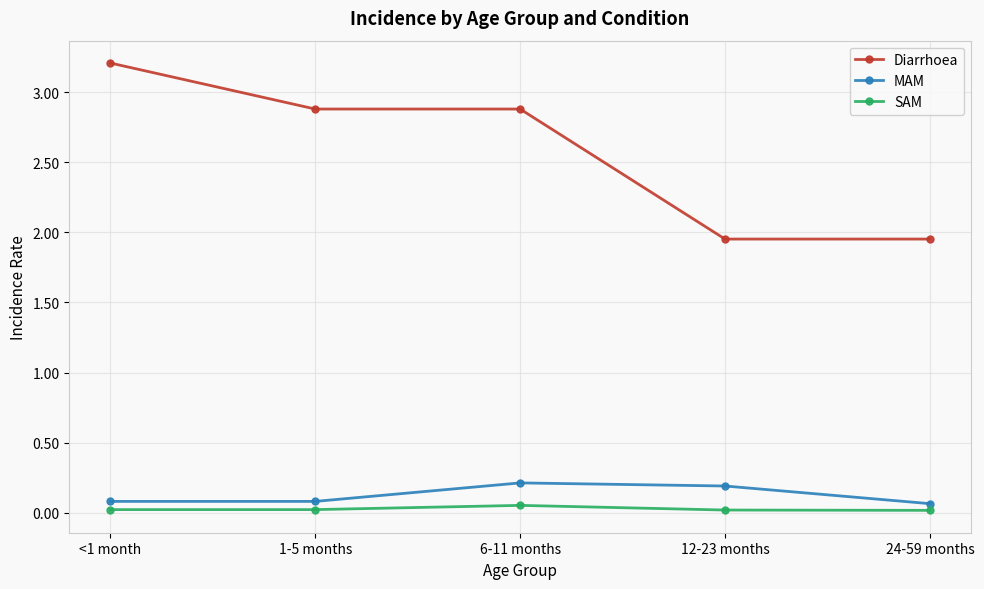

Which label corresponds to the largest value in the chart?

<1 month